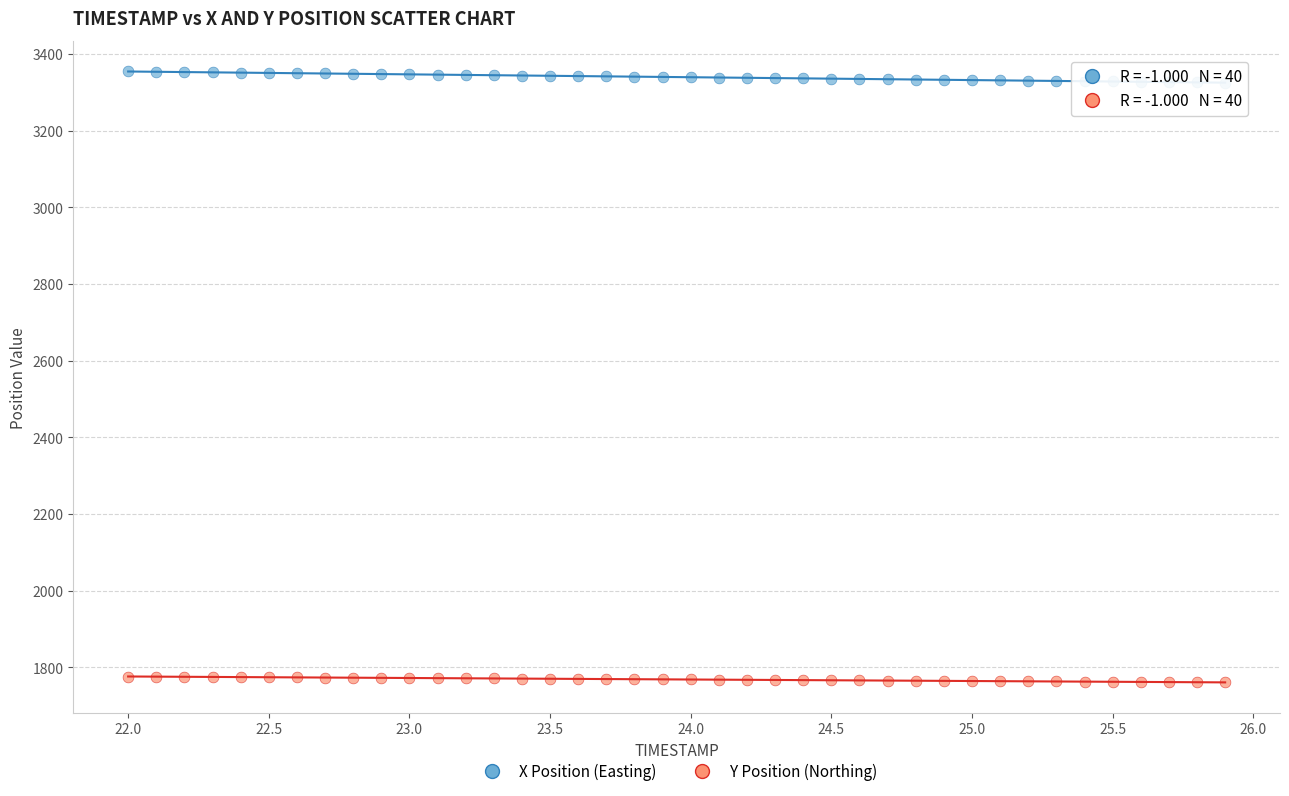

Which series has the largest Y range (max minus min)?

X Position (Easting)